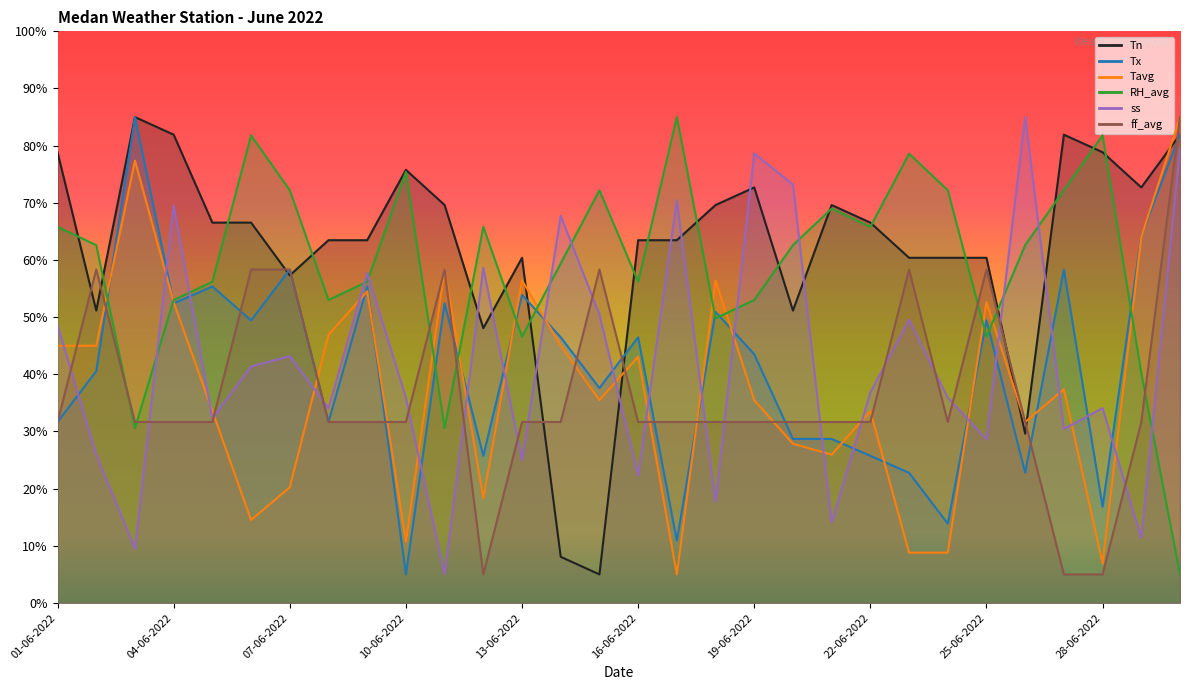

What is the difference between the second highest and minimum values in the Tavg series?

72.4